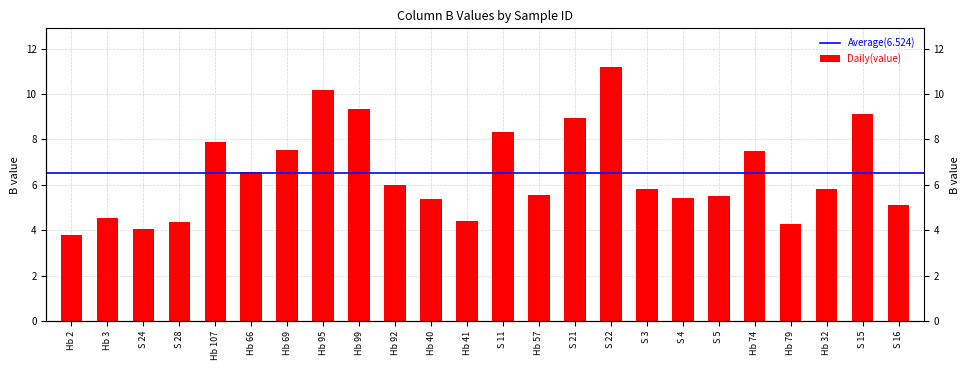

What is the change in value from Hb 92 to S 11?

+2.3